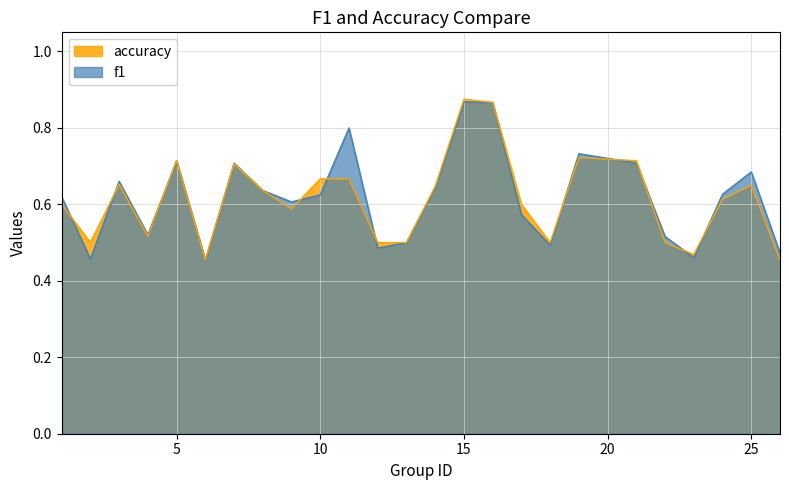

What is the approximate value of accuracy at 2?

0.5